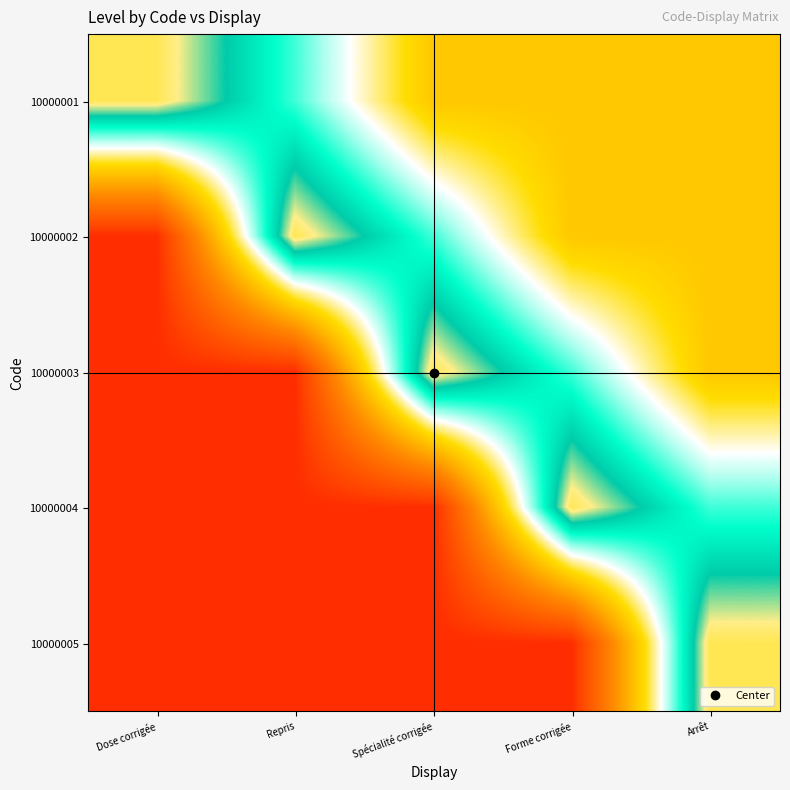

Reading left to right, list all the values displayed in this chart.

10000001: Dose corrigée=0.9	Repris=0.8	Spécialité corrigée=0.5	Forme corrigée=0.5	Arrêt=0.5
10000002: Dose corrigée=0.1	Repris=0.9	Spécialité corrigée=0.8	Forme corrigée=0.5	Arrêt=0.5
10000003: Dose corrigée=0.1	Repris=0.1	Spécialité corrigée=0.9	Forme corrigée=0.8	Arrêt=0.5
10000004: Dose corrigée=0.1	Repris=0.1	Spécialité corrigée=0.1	Forme corrigée=0.9	Arrêt=0.8
10000005: Dose corrigée=0.1	Repris=0.1	Spécialité corrigée=0.1	Forme corrigée=0.1	Arrêt=0.9